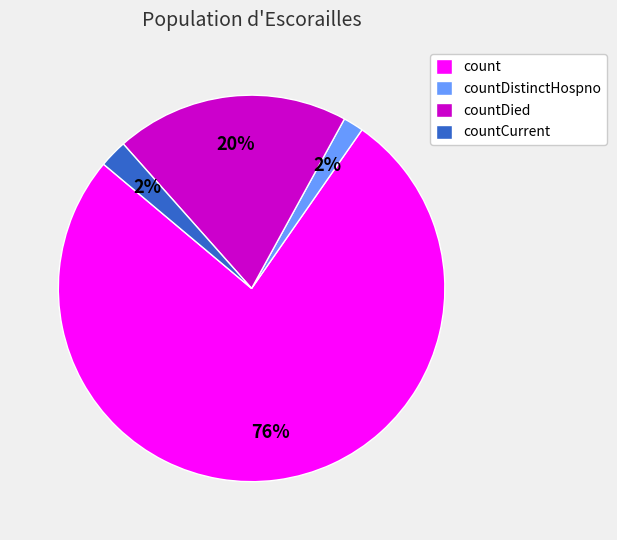

The countDied slice represents 20% of the pie. True or false?

True